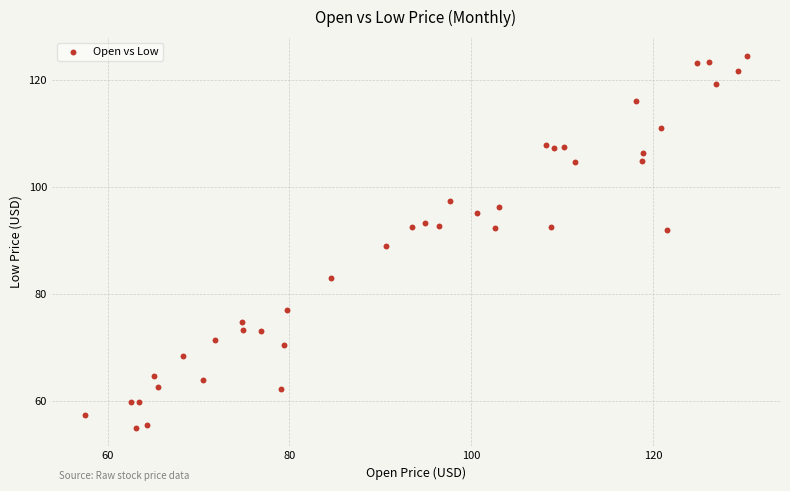

What is the range of X values (max minus min)?

72.8